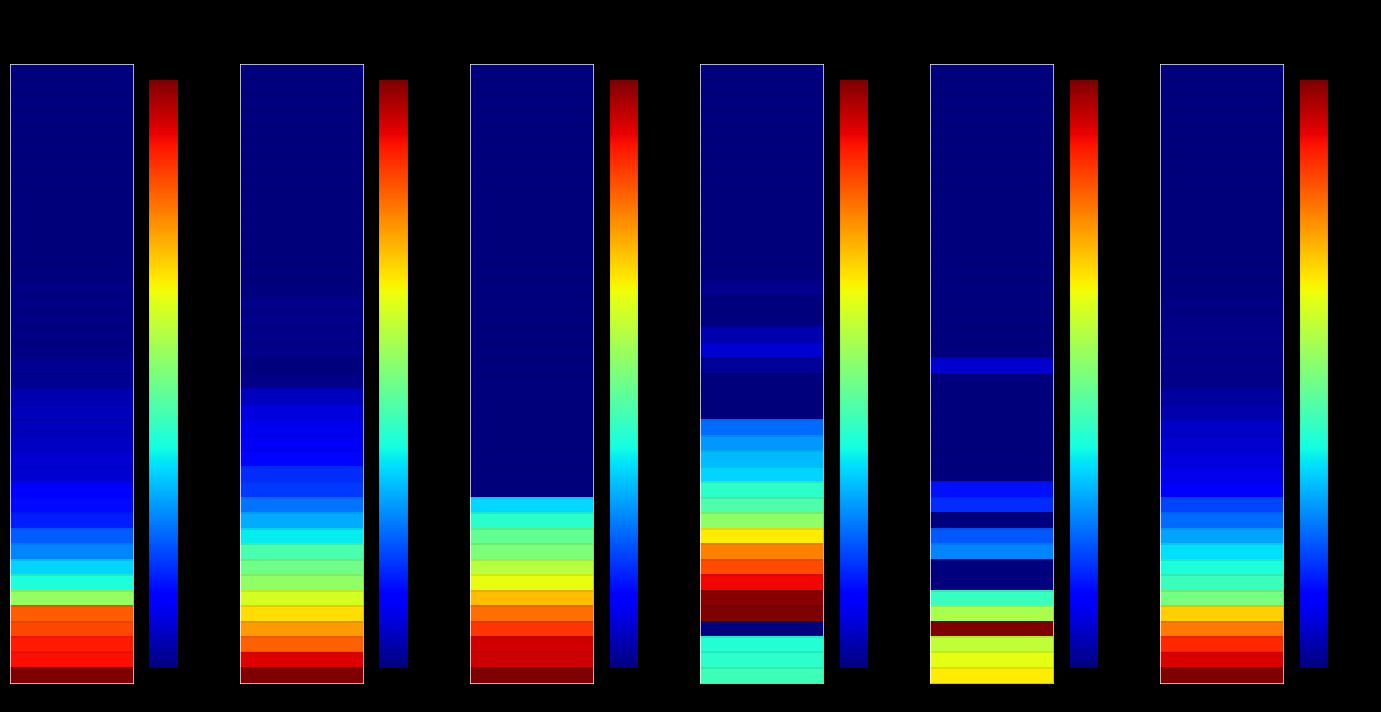

Which series has the largest total across all categories?

CH